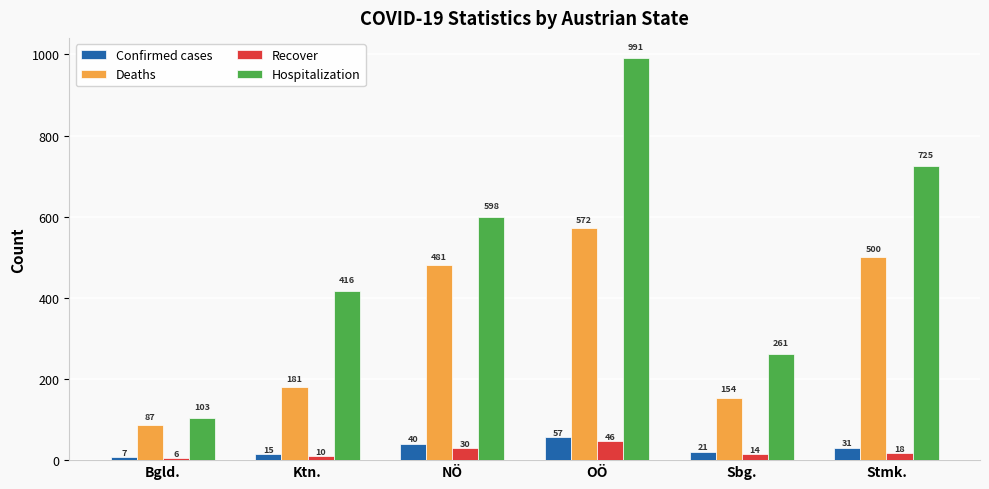

The Hospitalization series shows 598.0 at NÖ. True or false?

True